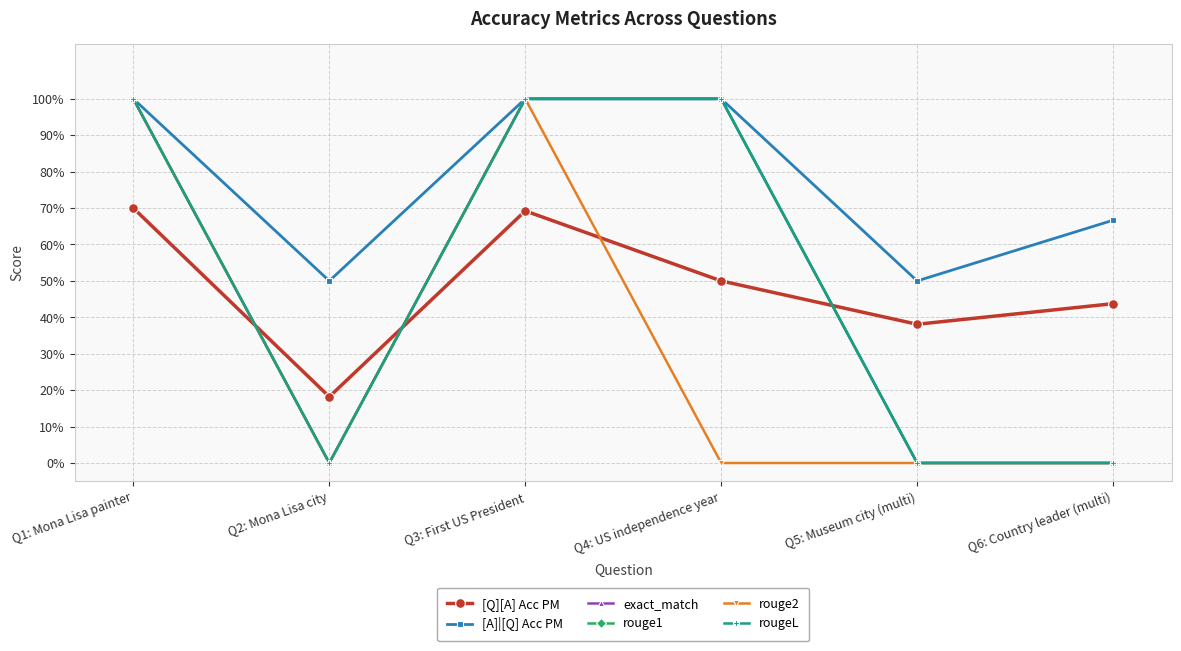

What is the spread (max minus min) of values at Q2: Mona Lisa city?

0.5